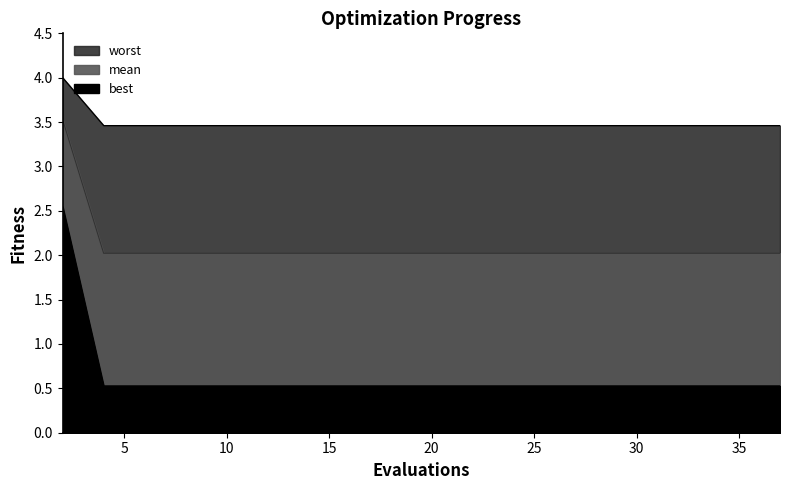

Does the chart display data point markers on the line(s)?

No